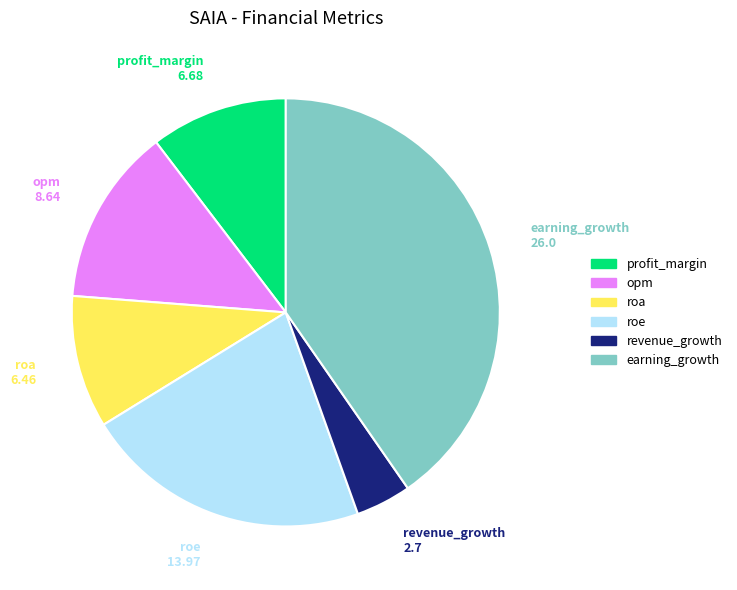

Is there a majority slice in this chart?

No